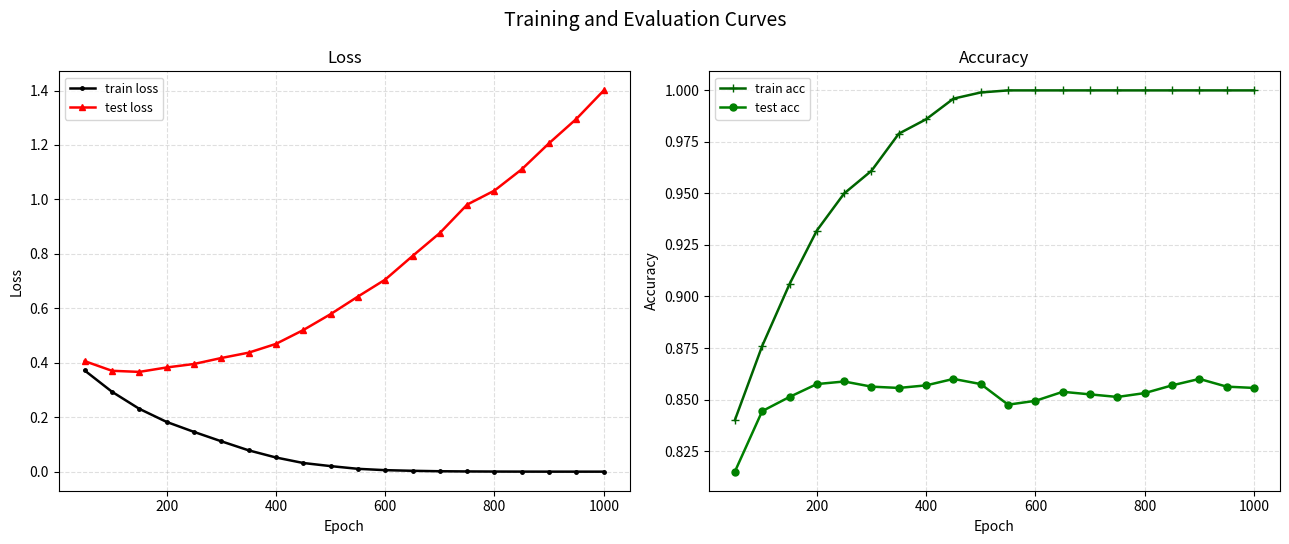

Is it true that test loss equals 0.7 at 400?

False